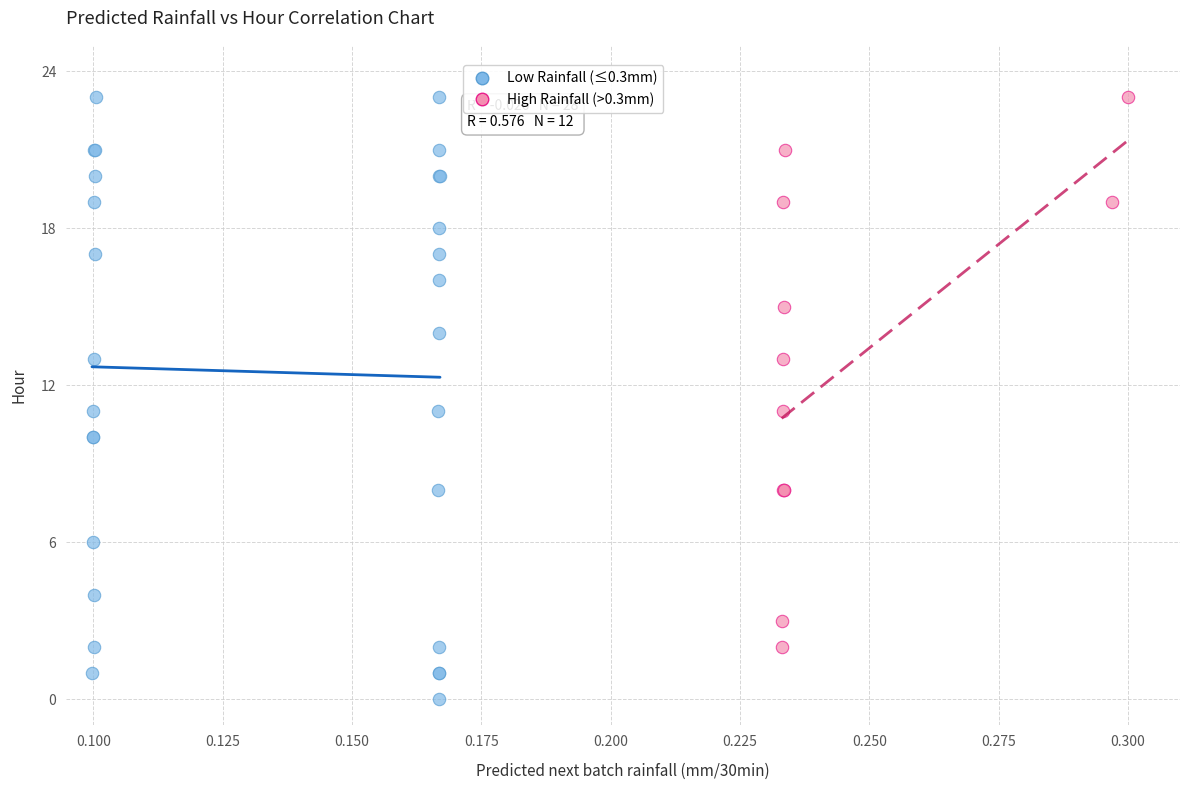

Which series reaches the minimum Y coordinate?

Low Rainfall (≤0.3mm)